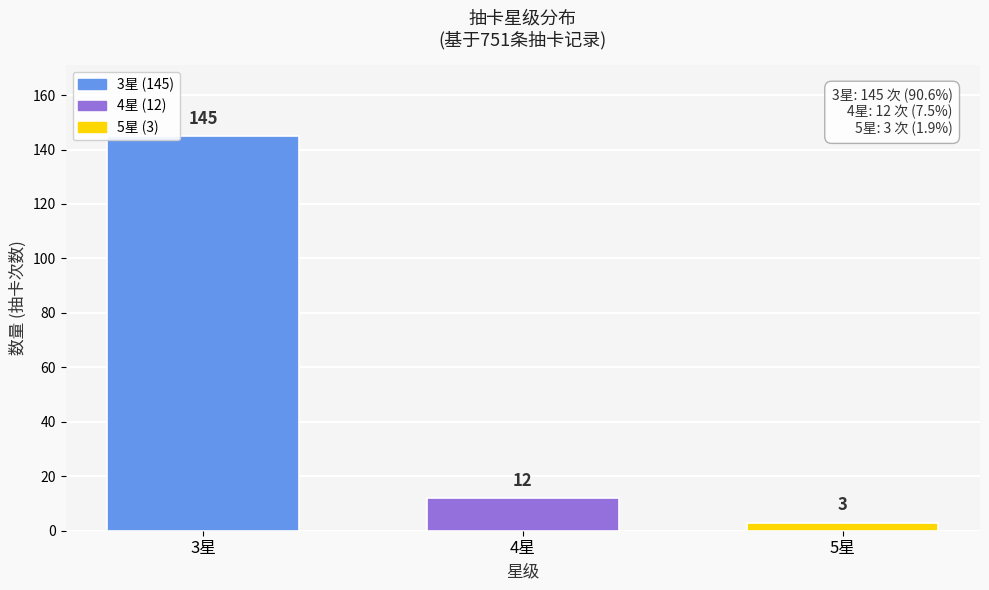

Reading right to left, list all the values displayed in this chart.

3	12	145